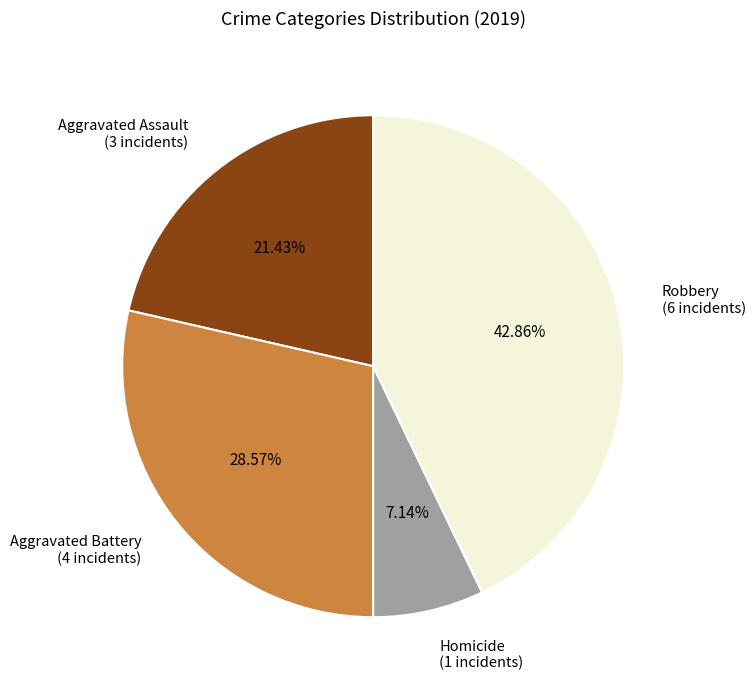

How many slices are in this pie chart?

4